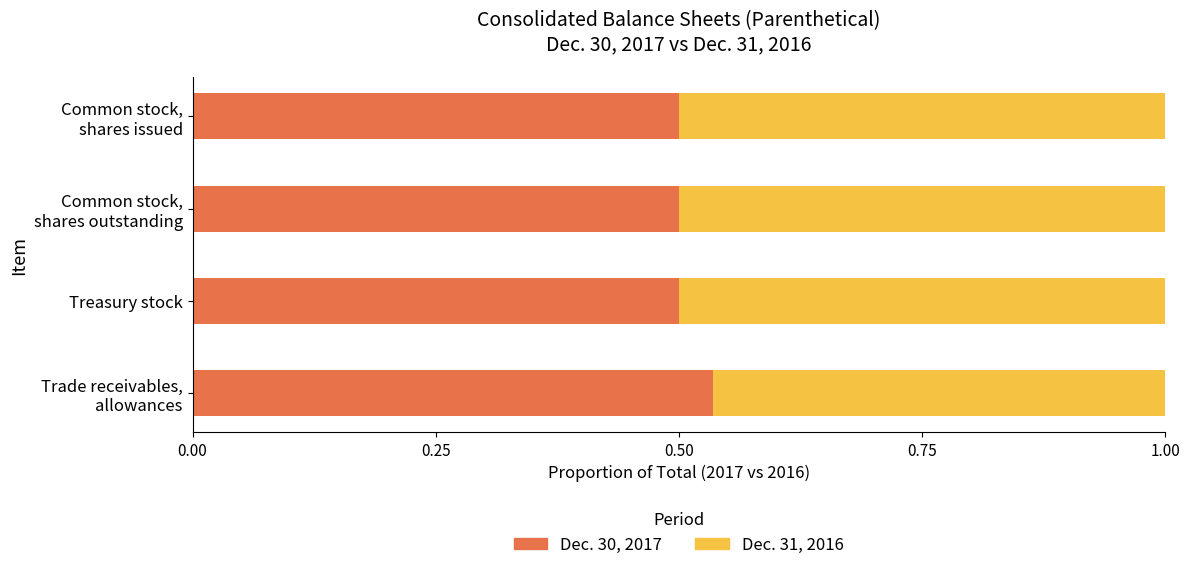

How many distinct data groups are displayed?

2